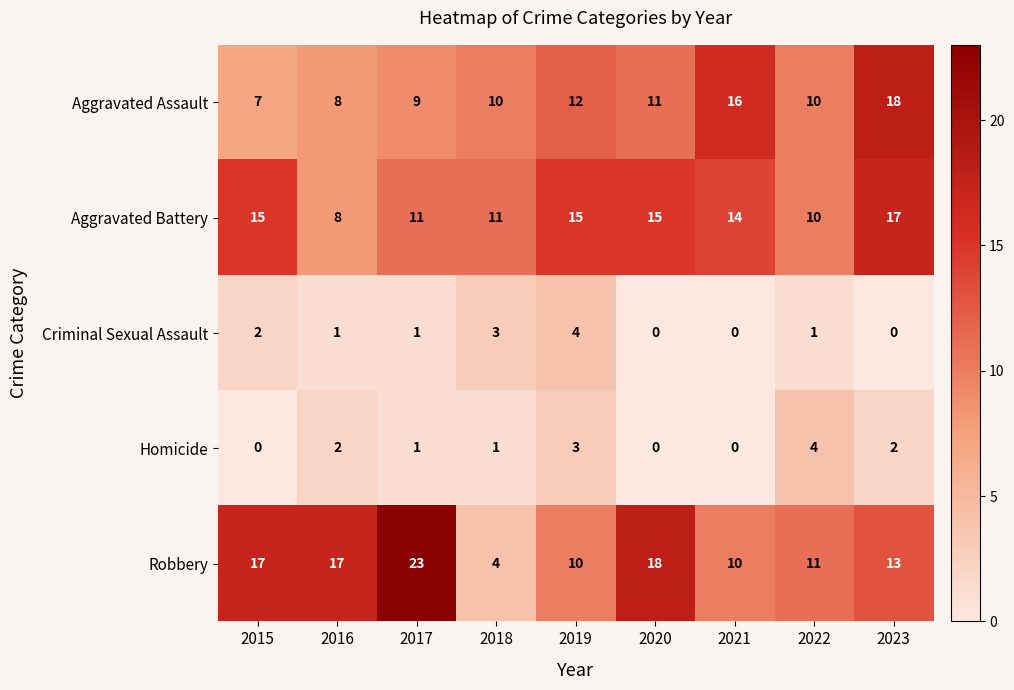

The value of Homicide at 2023 is 2. True or false?

True